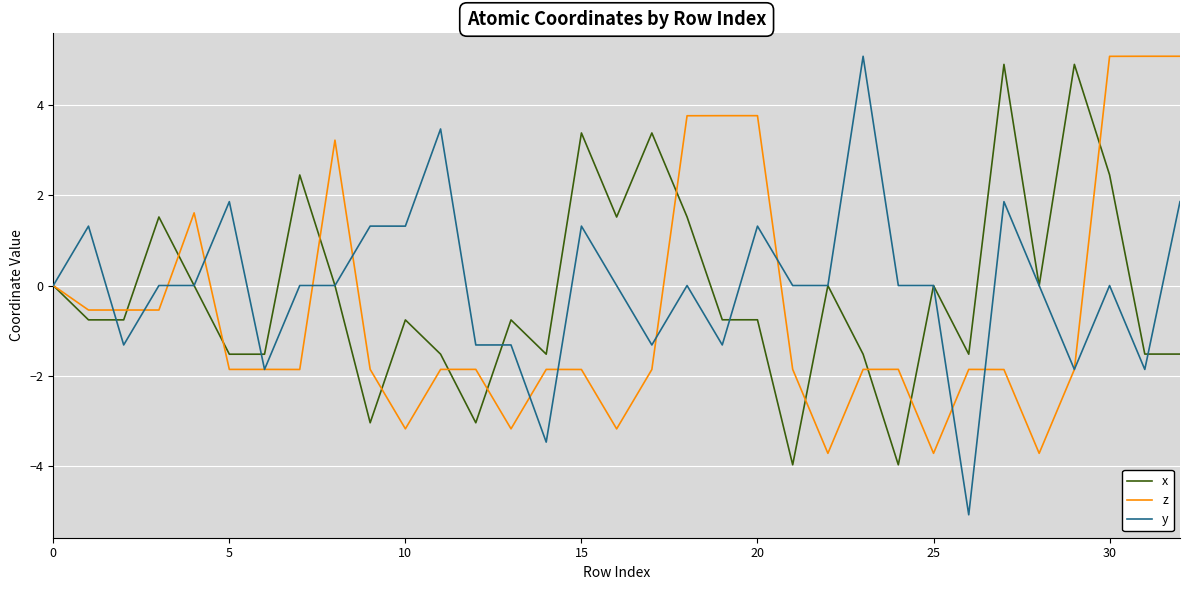

What is the highest value of the y series?

5.1